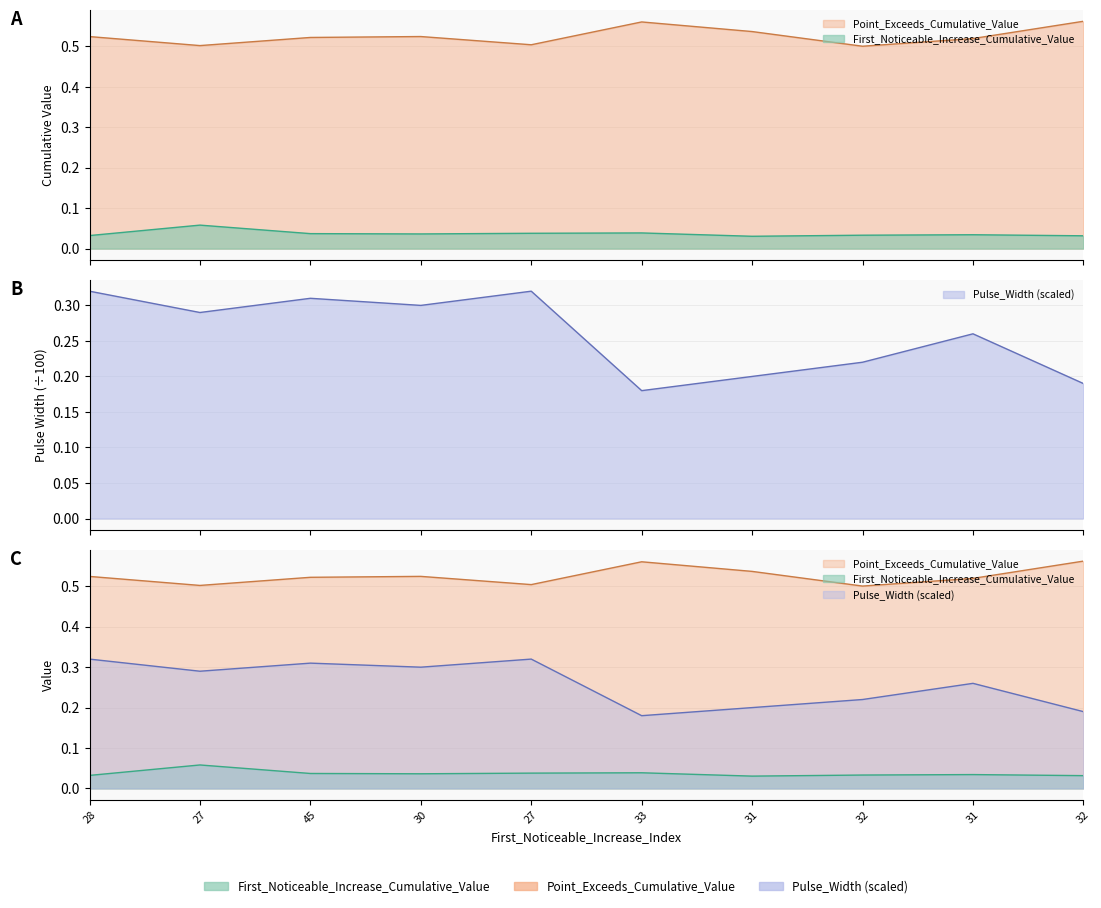

The Pulse_Width series shows 0.1 at 33. True or false?

False